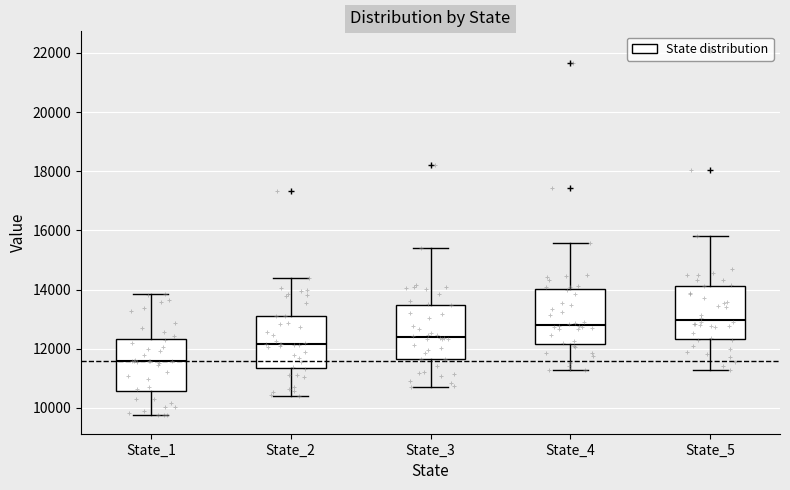

Where is the upper edge of the box for State_4 on the y-axis? The values are not printed on the chart, so give them approximately, as read against the axis.

14000